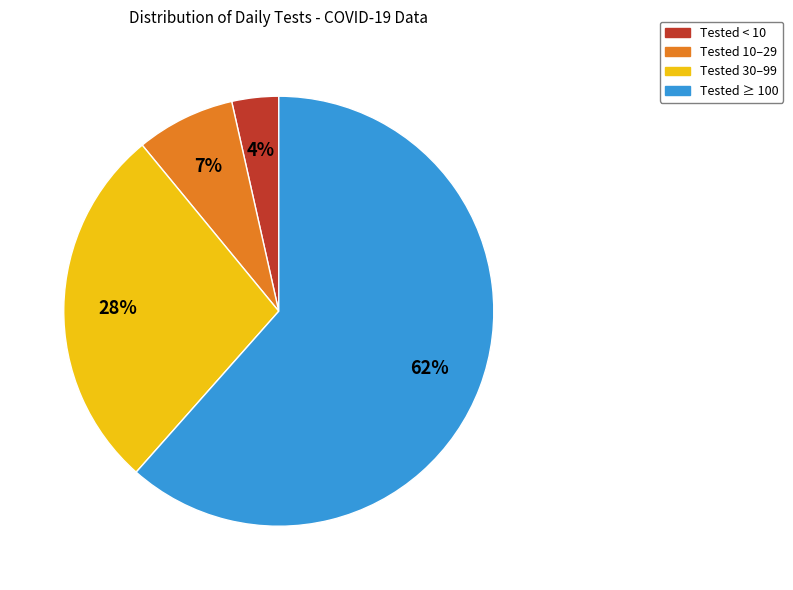

True or false: Tested ≥ 100 accounts for 51% of the total.

False